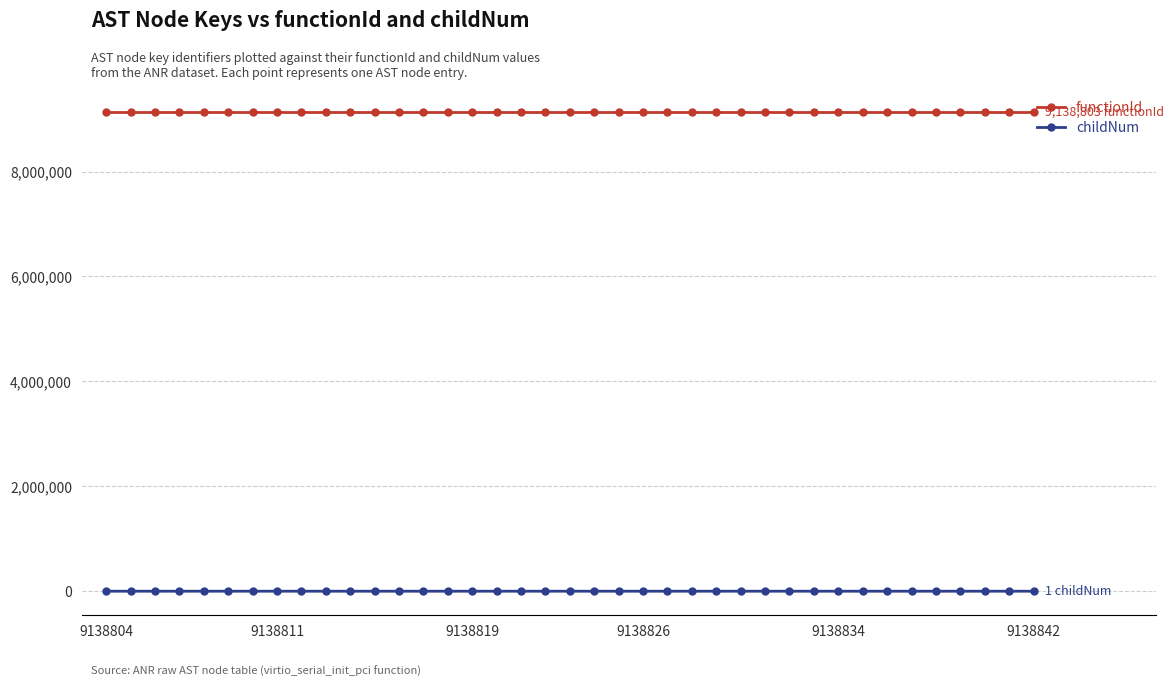

Which series has the largest range (max minus min)?

childNum